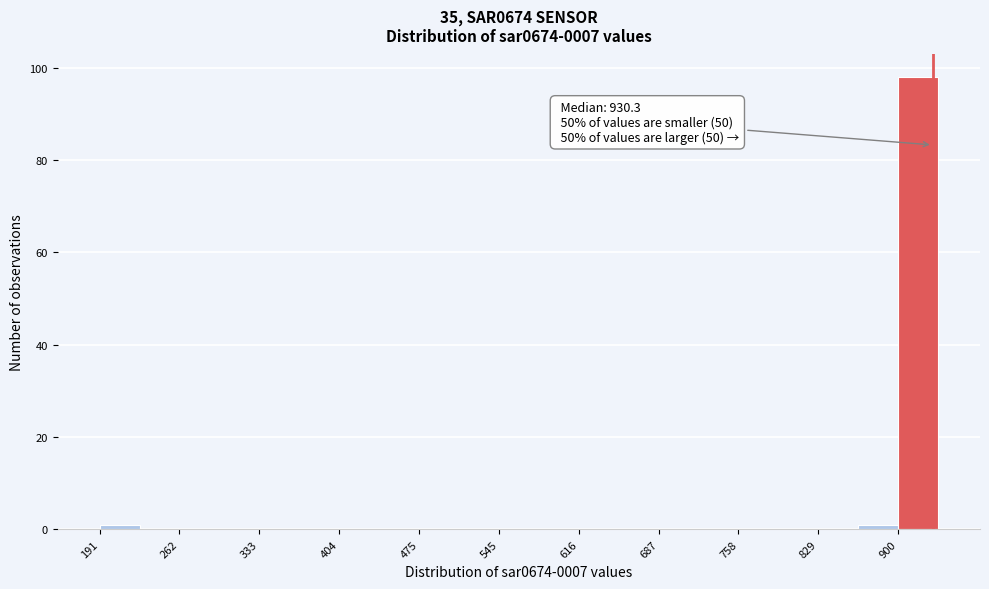

Read against the x-axis, roughly where is the centre of the tallest bar?

920